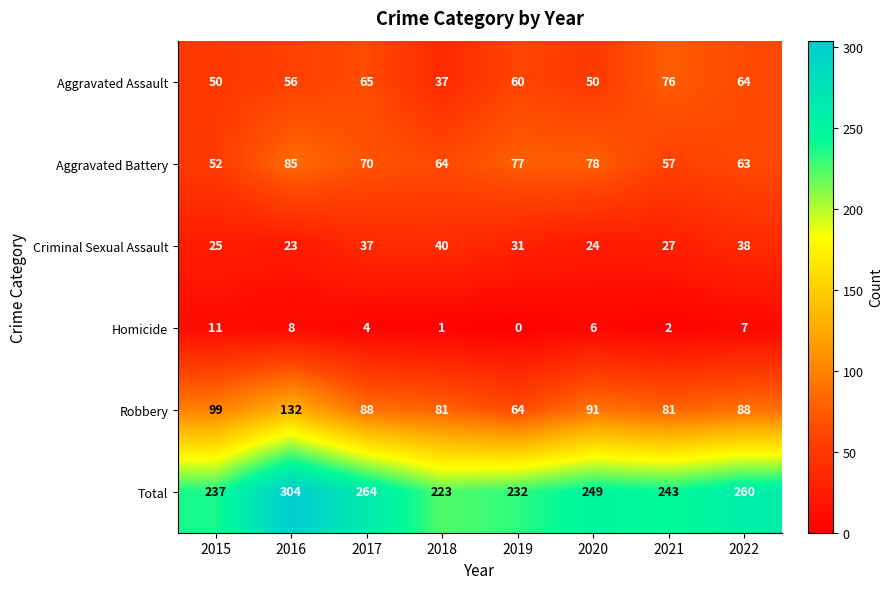

How many distinct data groups are displayed?

6